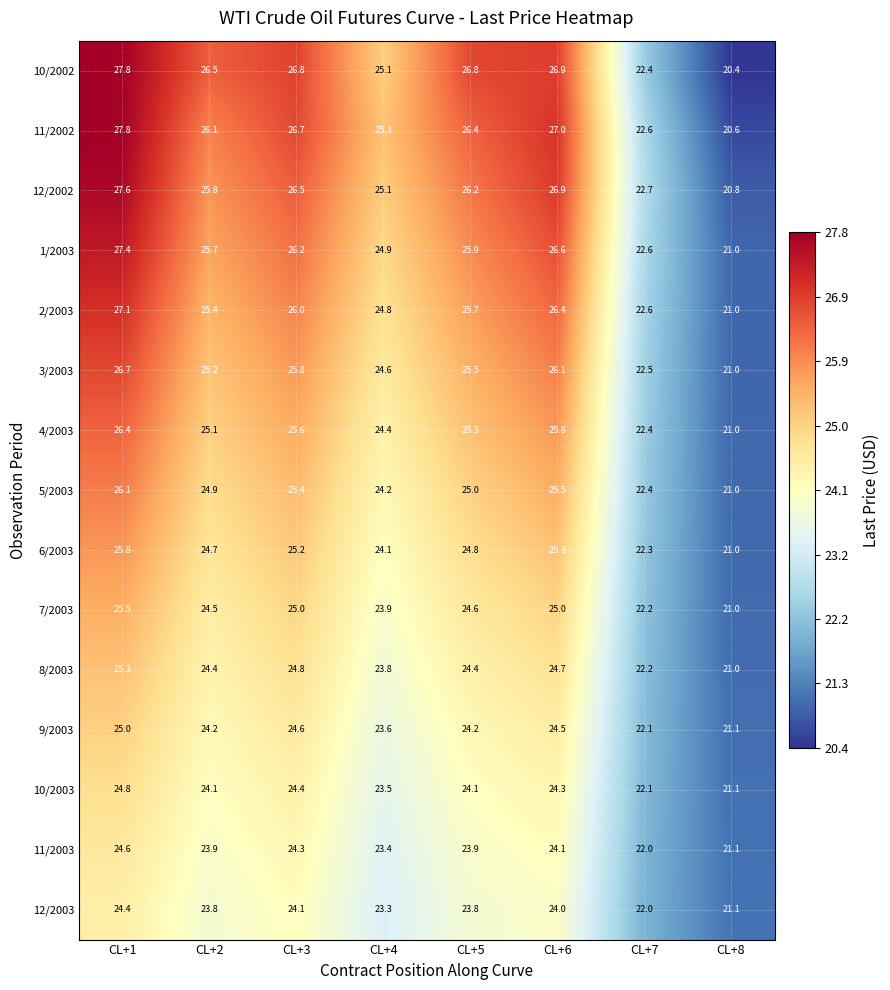

What is the smallest value displayed?

20.4